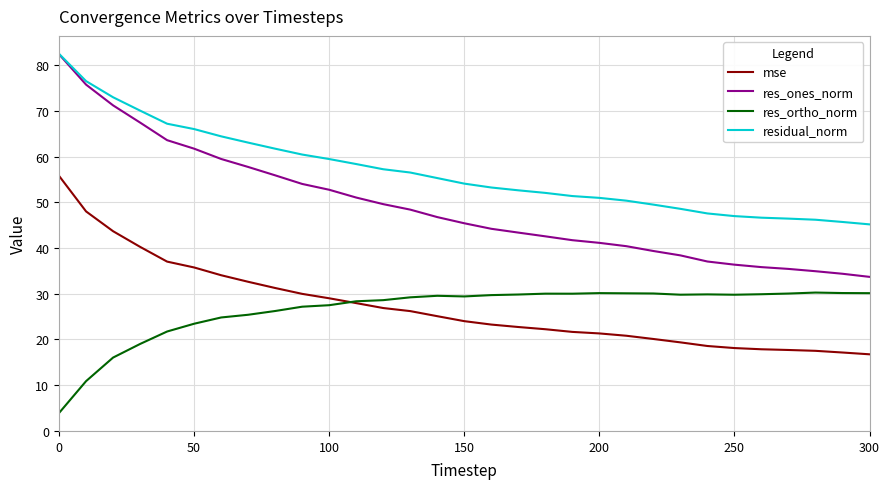

Which series has the largest total across all categories?

residual_norm